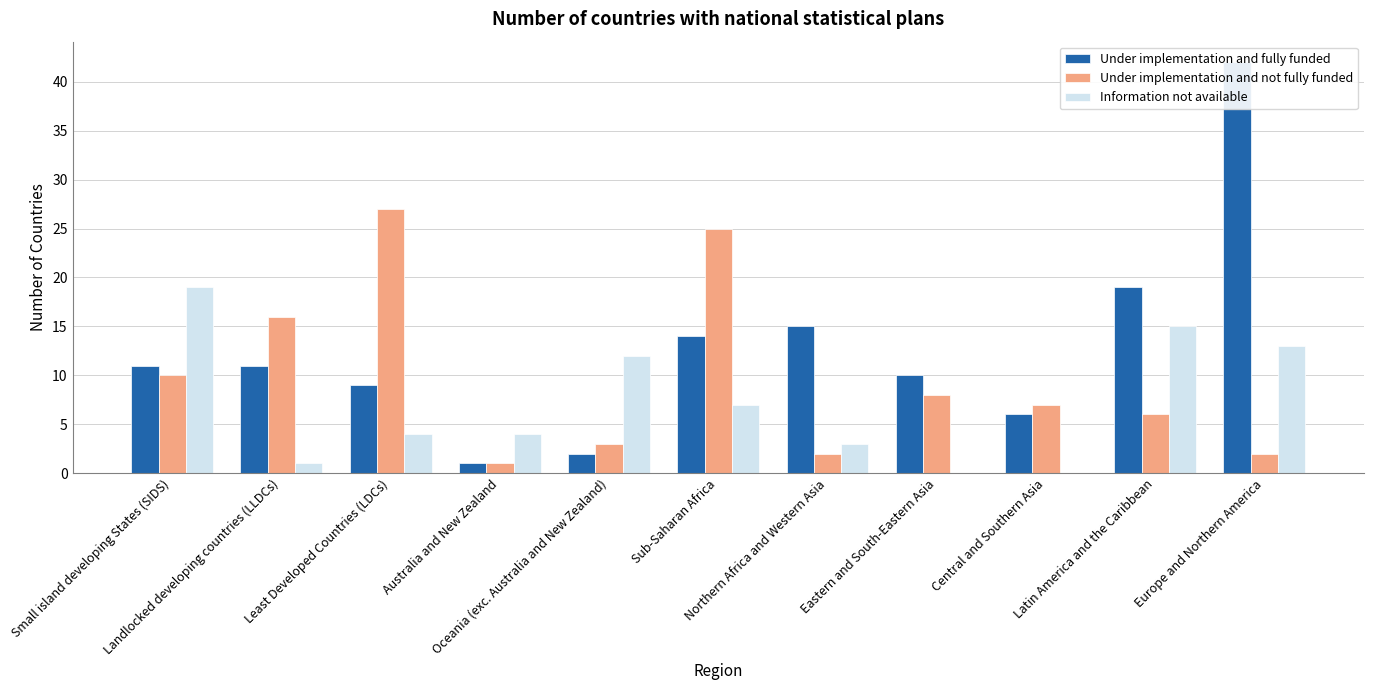

Reading right to left, extract all data points from this chart.

Under implementation and fully funded: Europe and Northern America=42	Latin America and the Caribbean=19	Central and Southern Asia=6	Eastern and South-Eastern Asia=10	Northern Africa and Western Asia=15	Sub-Saharan Africa=14	Oceania (exc. Australia and New Zealand)=2	Australia and New Zealand=1	Least Developed Countries (LDCs)=9	Landlocked developing countries (LLDCs)=11	Small island developing States (SIDS)=11
Under implementation and not fully funded: Europe and Northern America=2	Latin America and the Caribbean=6	Central and Southern Asia=7	Eastern and South-Eastern Asia=8	Northern Africa and Western Asia=2	Sub-Saharan Africa=25	Oceania (exc. Australia and New Zealand)=3	Australia and New Zealand=1	Least Developed Countries (LDCs)=27	Landlocked developing countries (LLDCs)=16	Small island developing States (SIDS)=10
Information not available: Europe and Northern America=13	Latin America and the Caribbean=15	Central and Southern Asia=0	Eastern and South-Eastern Asia=0	Northern Africa and Western Asia=3	Sub-Saharan Africa=7	Oceania (exc. Australia and New Zealand)=12	Australia and New Zealand=4	Least Developed Countries (LDCs)=4	Landlocked developing countries (LLDCs)=1	Small island developing States (SIDS)=19